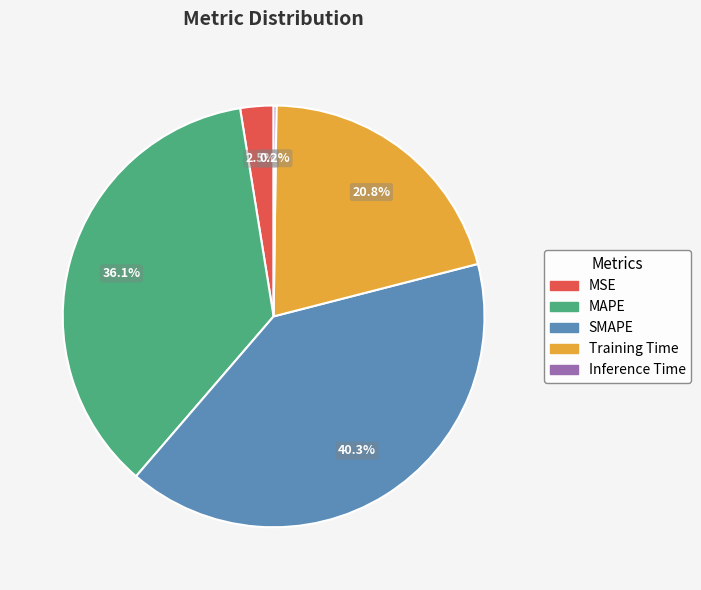

Does any single category account for the majority?

No